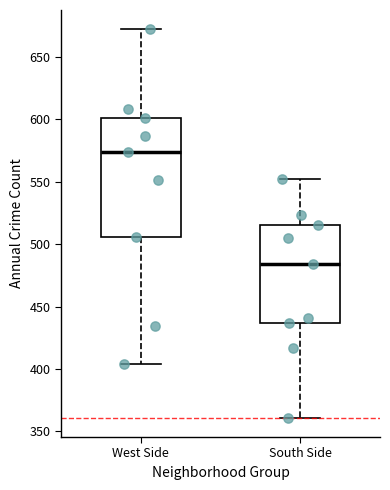

Which box is the tallest, from its lower edge to its upper edge?

West Side